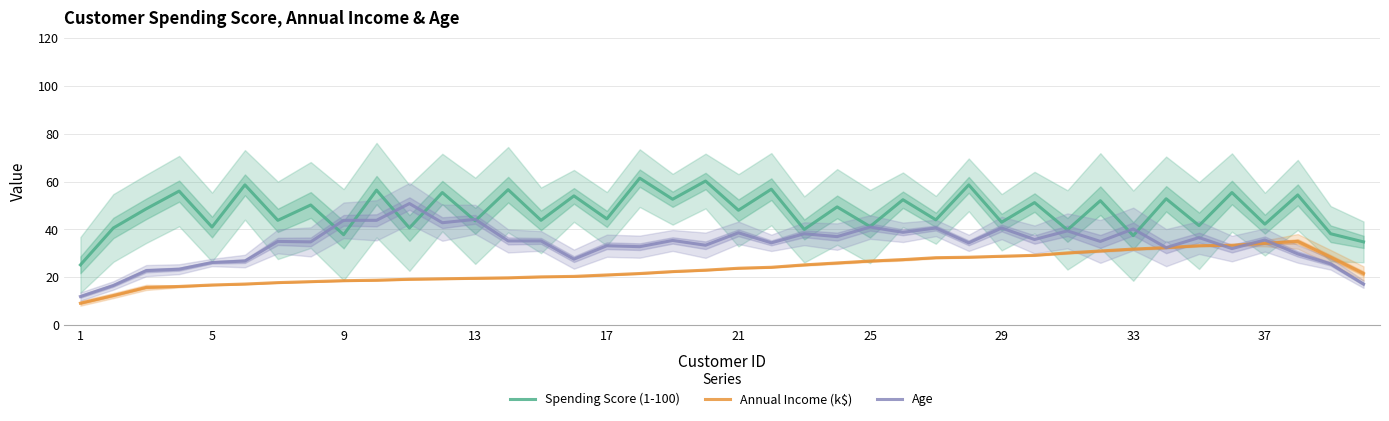

What is the highest value of the Age series?

50.8